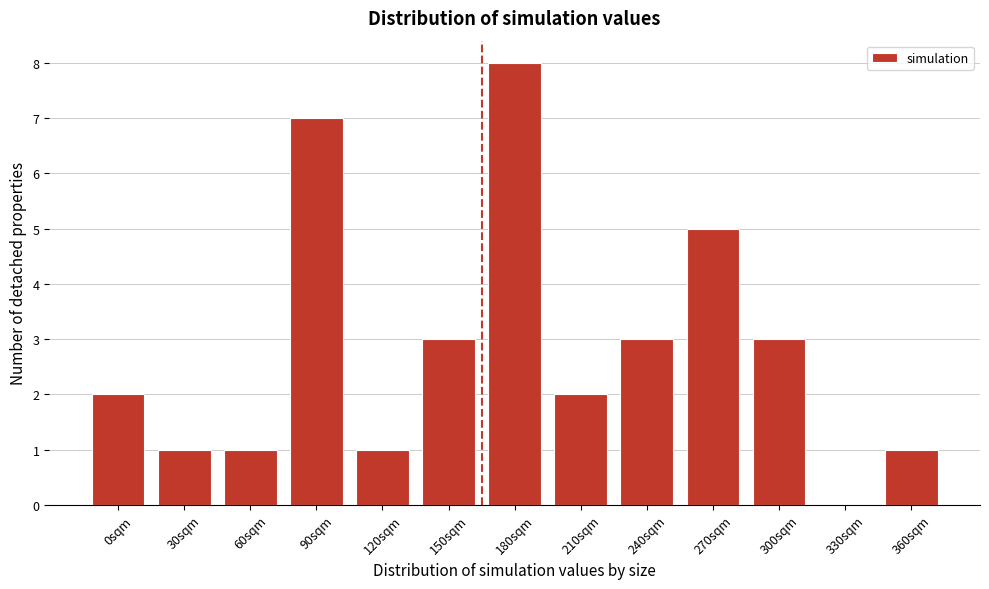

Reading left to right, transcribe all the data shown in this chart.

0sqm=2	30sqm=1	60sqm=1	90sqm=7	120sqm=1	150sqm=3	180sqm=8	210sqm=2	240sqm=3	270sqm=5	300sqm=3	330sqm=0	360sqm=1